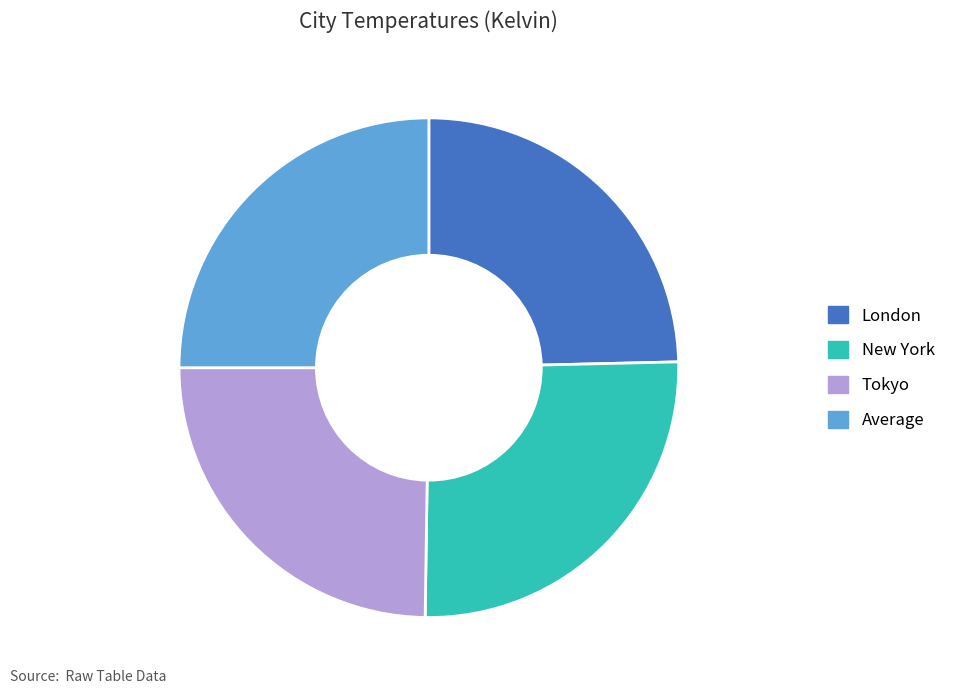

How many slices are in this pie chart?

4